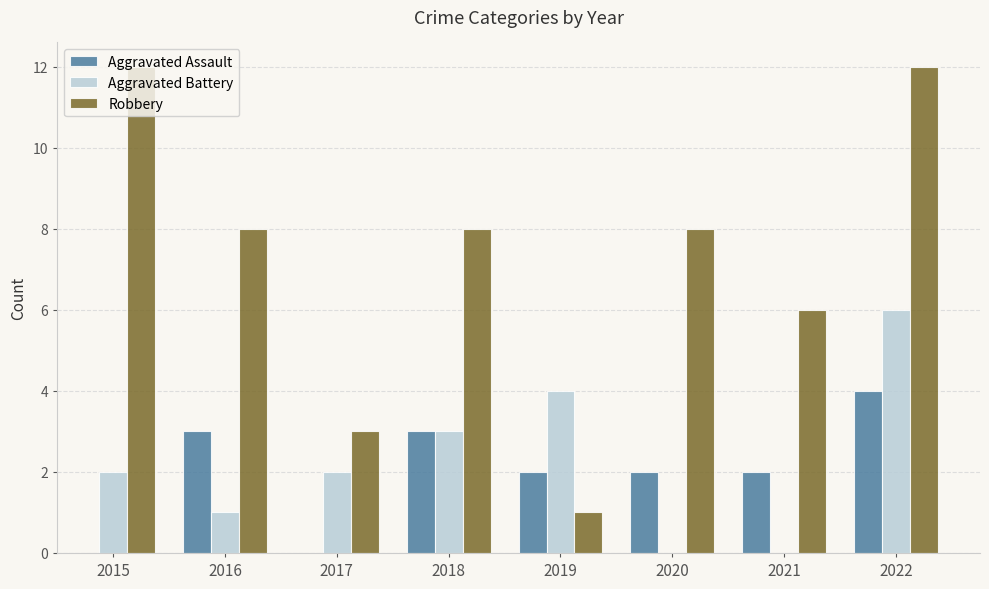

What is the sum of all Robbery values?

58